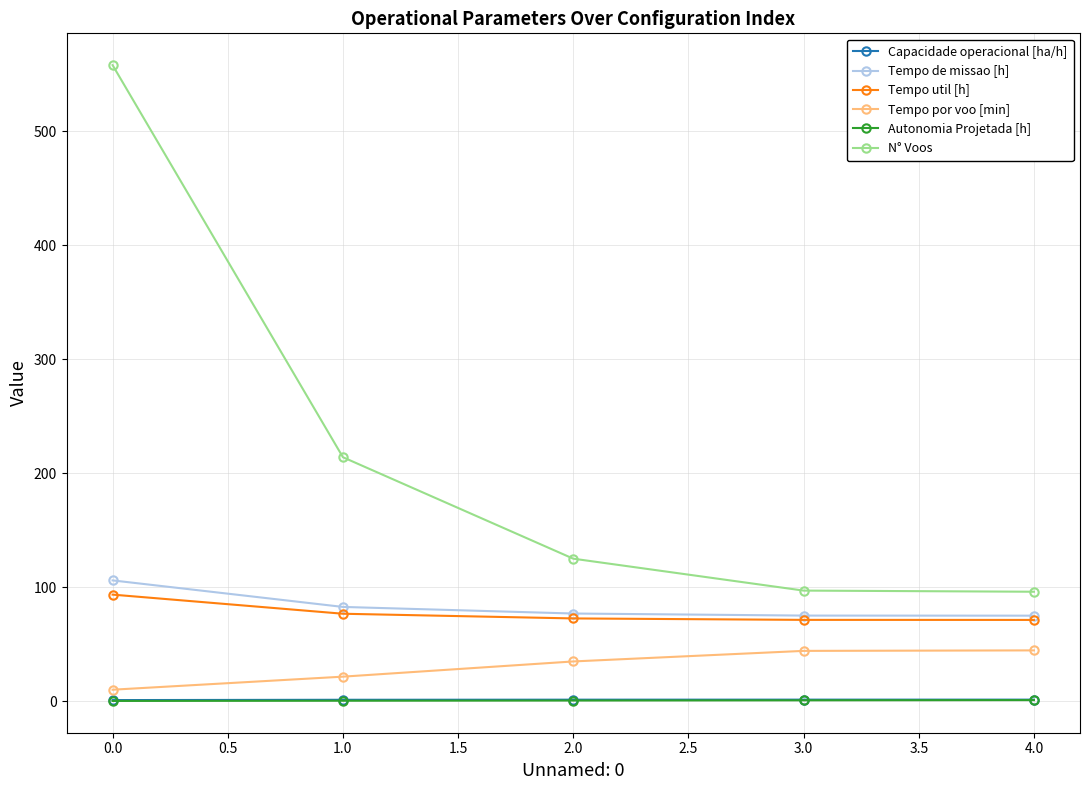

True or false: N° Voos and Autonomia Projetada [h] cross at least once.

False